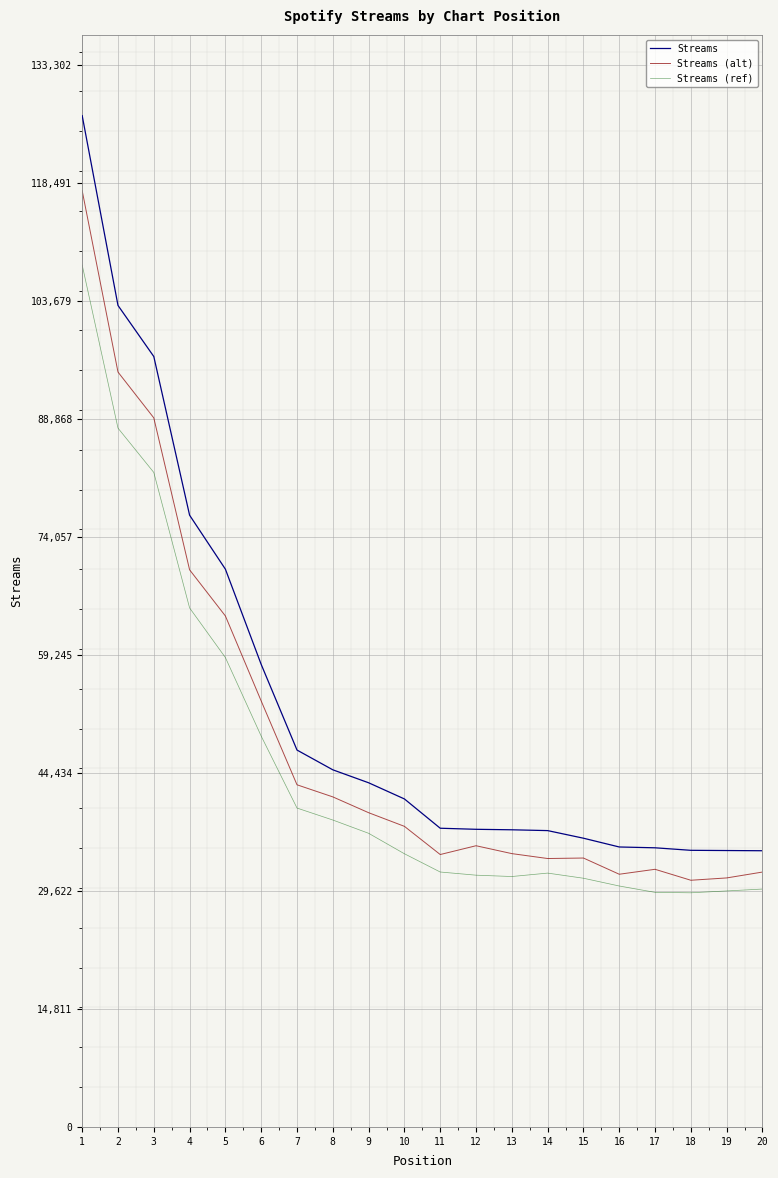

Rank the series by their maximum value, from highest to lowest.

Streams, Streams (alt), Streams (ref)